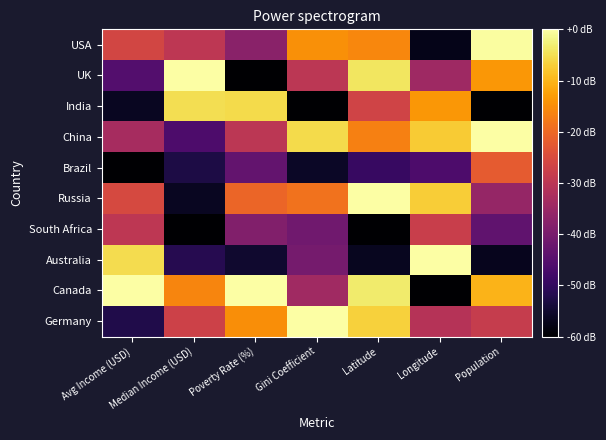

Reading left to right, transcribe all the data shown in this chart.

USA: Avg Income (USD)=-26.2	Median Income (USD)=-29.7	Poverty Rate (%)=-37.4	Gini Coefficient=-14.6	Latitude=-15.9	Longitude=-57.3	Population=-0.4
UK: Avg Income (USD)=-45.3	Median Income (USD)=0.0	Poverty Rate (%)=-60.0	Gini Coefficient=-29.9	Latitude=-4.0	Longitude=-34.3	Population=-13.7
India: Avg Income (USD)=-56.3	Median Income (USD)=-5.1	Poverty Rate (%)=-5.4	Gini Coefficient=-60.0	Latitude=-26.7	Longitude=-13.7	Population=-60.0
China: Avg Income (USD)=-33.1	Median Income (USD)=-46.3	Poverty Rate (%)=-30.0	Gini Coefficient=-5.5	Latitude=-16.7	Longitude=-7.4	Population=0.0
Brazil: Avg Income (USD)=-60.0	Median Income (USD)=-52.8	Poverty Rate (%)=-43.1	Gini Coefficient=-56.0	Latitude=-49.4	Longitude=-46.4	Population=-22.2
Russia: Avg Income (USD)=-25.5	Median Income (USD)=-56.4	Poverty Rate (%)=-20.4	Gini Coefficient=-18.6	Latitude=0.0	Longitude=-7.1	Population=-35.6
South Africa: Avg Income (USD)=-29.7	Median Income (USD)=-60.0	Poverty Rate (%)=-38.5	Gini Coefficient=-41.2	Latitude=-60.0	Longitude=-27.7	Population=-43.6
Australia: Avg Income (USD)=-5.2	Median Income (USD)=-51.7	Poverty Rate (%)=-55.0	Gini Coefficient=-40.5	Latitude=-56.6	Longitude=0.0	Population=-56.8
Canada: Avg Income (USD)=0.0	Median Income (USD)=-16.0	Poverty Rate (%)=0.0	Gini Coefficient=-34.1	Latitude=-3.5	Longitude=-60.0	Population=-10.1
Germany: Avg Income (USD)=-52.5	Median Income (USD)=-27.2	Poverty Rate (%)=-14.9	Gini Coefficient=0.0	Latitude=-6.7	Longitude=-30.8	Population=-28.3